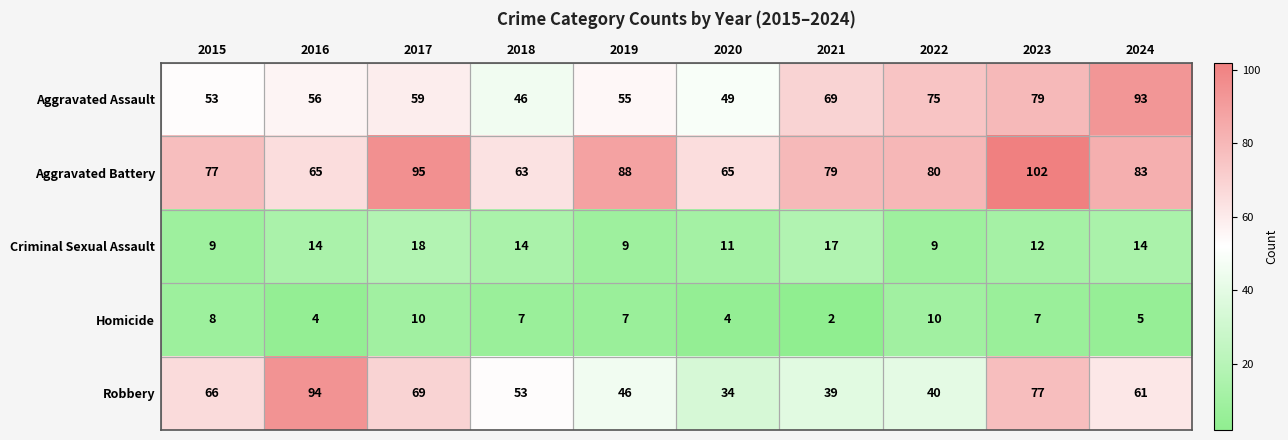

True or false: Robbery has a value of 69 at 2021.

False